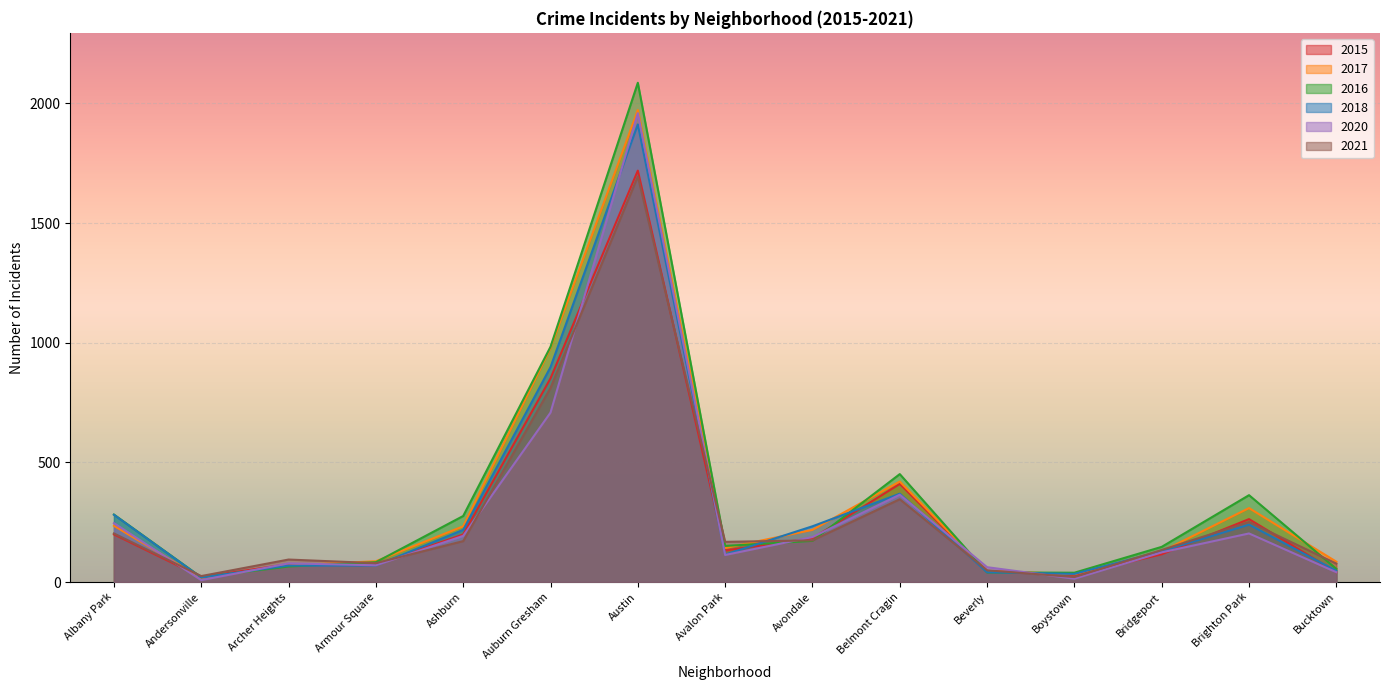

What is the difference between the maximum and minimum values in the 2018 series?

1893